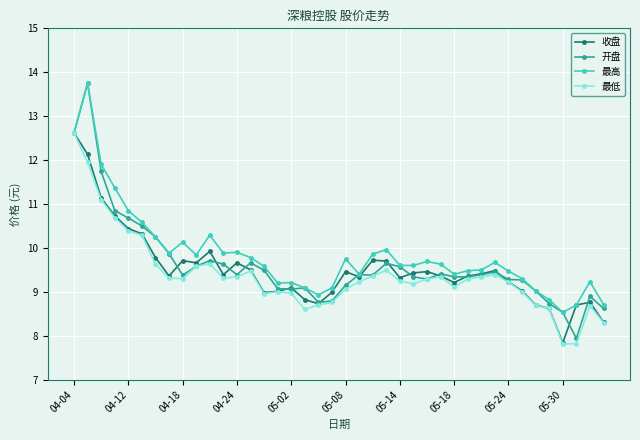

At how many categories does at least one series exceed 11?

4